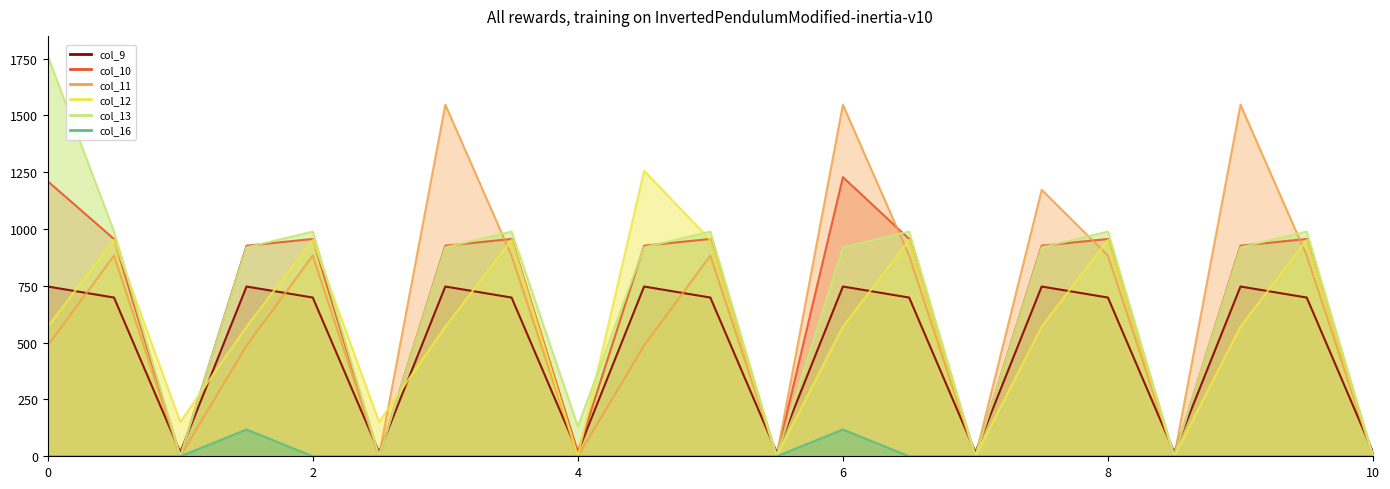

List the labels in order of col_11 value, smallest first.

2, 5, 8, 11, 14, 17, 20, 0, 3, 9, 1, 4, 7, 10, 13, 16, 19, 15, 6, 12, 18